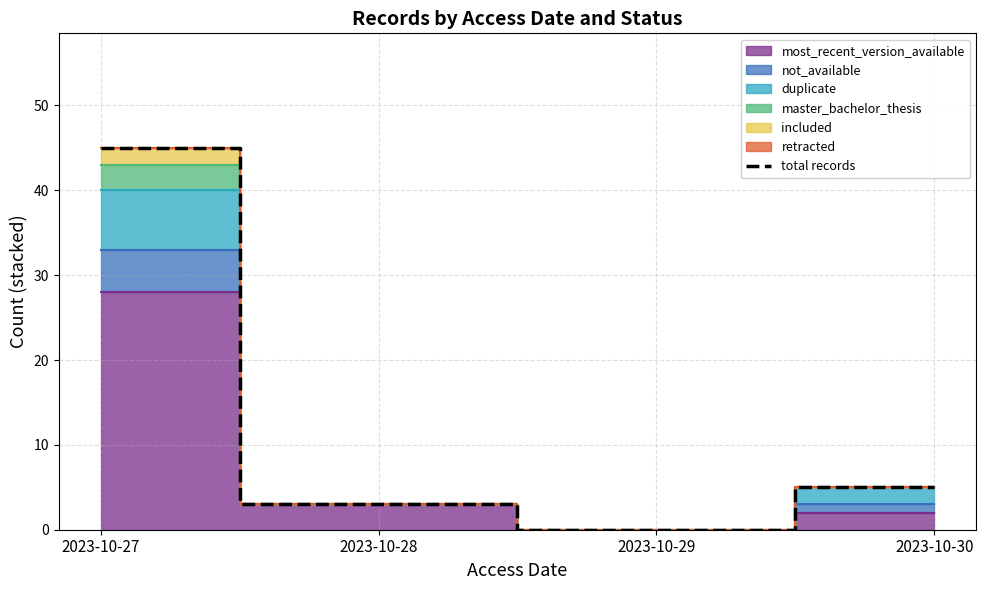

What is the sum of the values at 2023-10-30 and 2023-10-28?

8